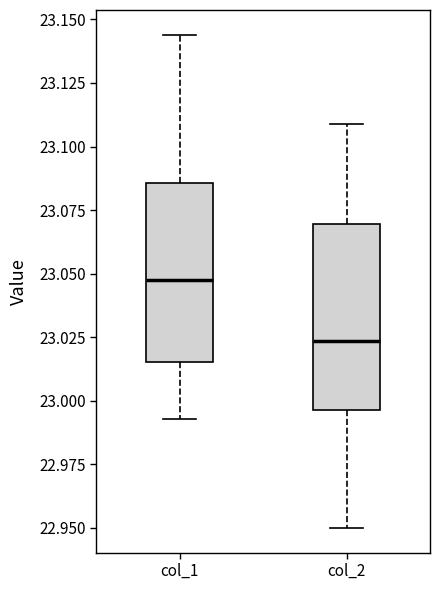

Reading left to right, transcribe this box plot: for each box, give where its median line is, the range the box spans, and where its two whiskers end, as read against the y-axis. The values are not printed on the chart, so give them approximately, as read against the axis.

col_1: median 23.050, box 23.015 to 23.085, whiskers 22.995 to 23.145
col_2: median 23.025, box 22.995 to 23.070, whiskers 22.950 to 23.110